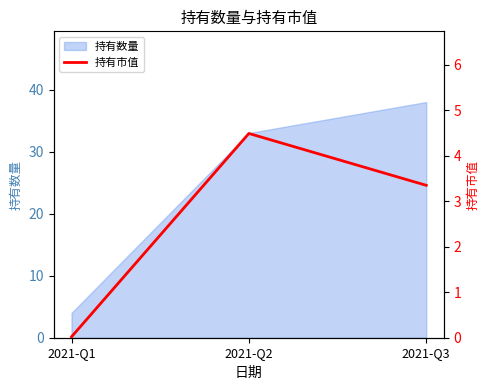

What is the value of the 3rd point from the left?

3.4